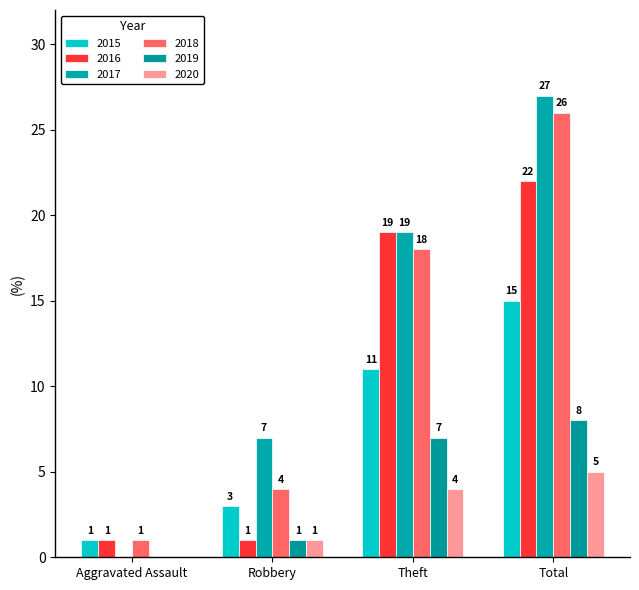

True or false: 2019 has a value of 12 at Theft.

False